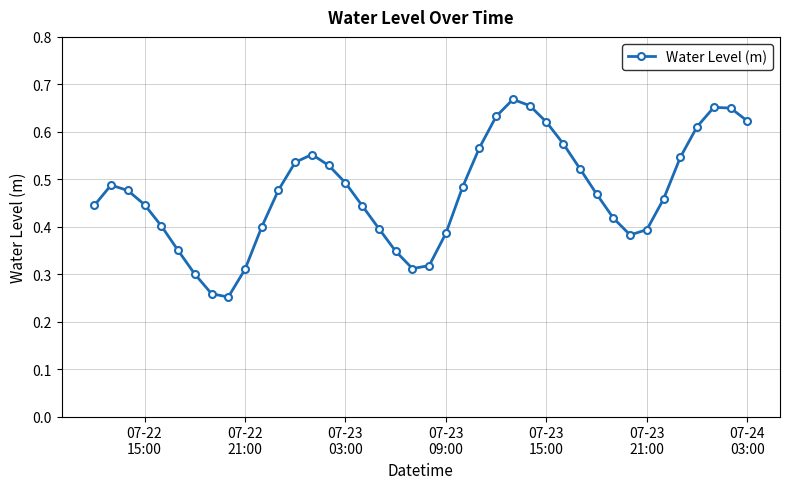

Count the values in the range 0 to 1.

40